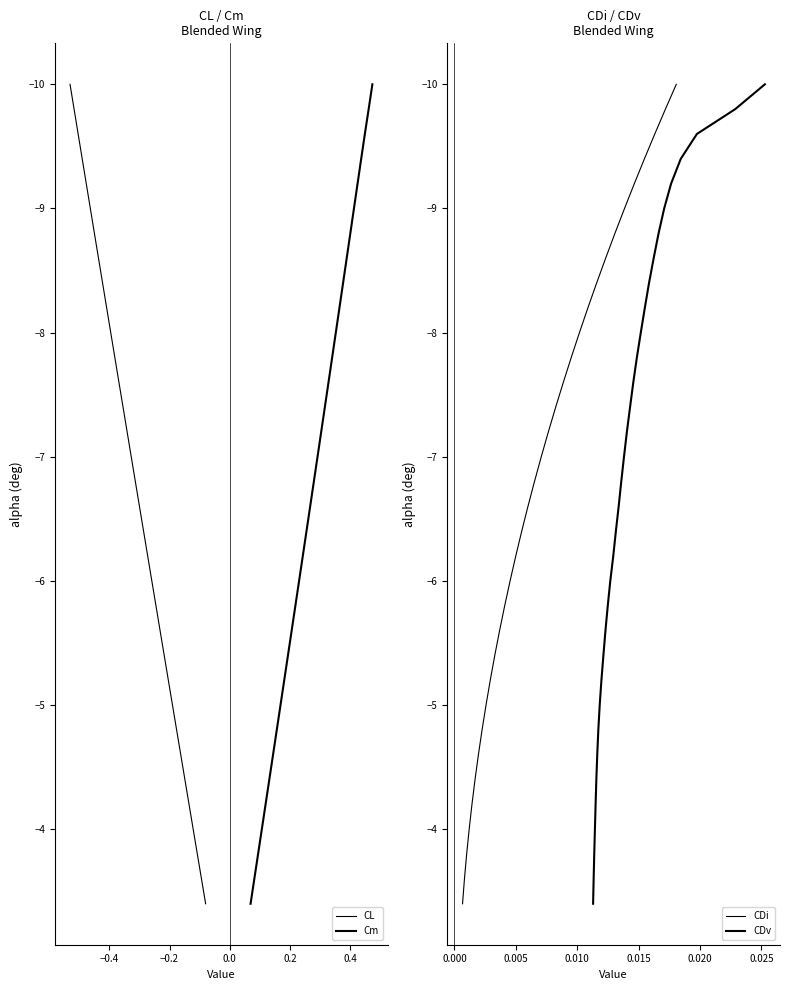

How many categories are shown in the chart?

34